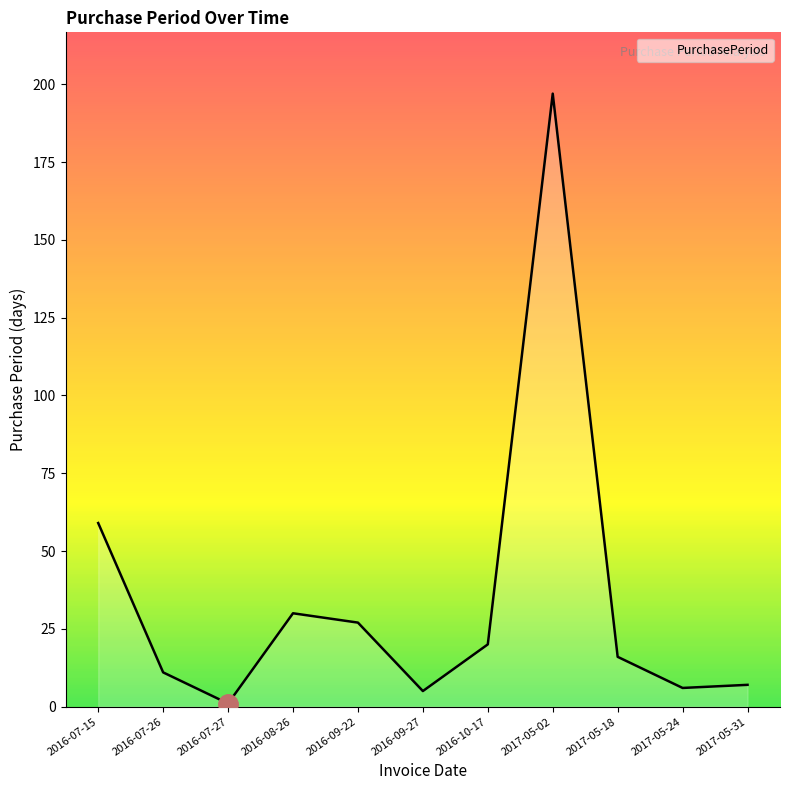

How many lines are shown in the chart?

1